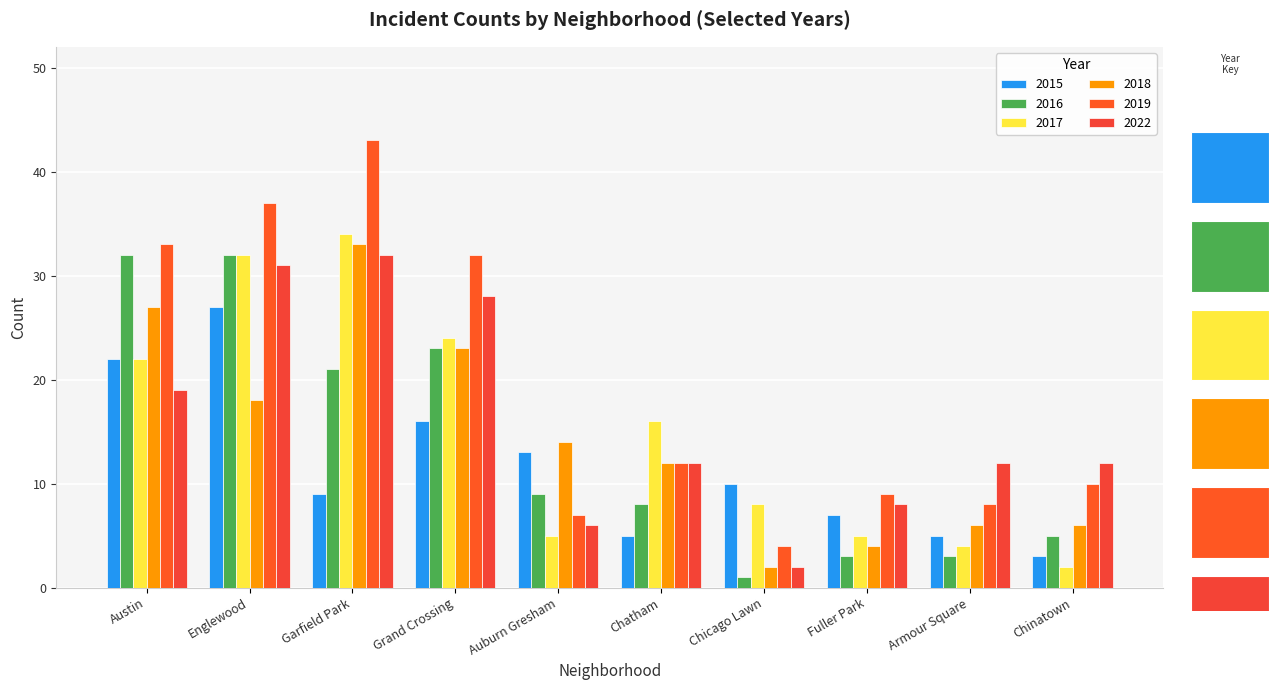

How many data points in 2018 are less than 14?

5